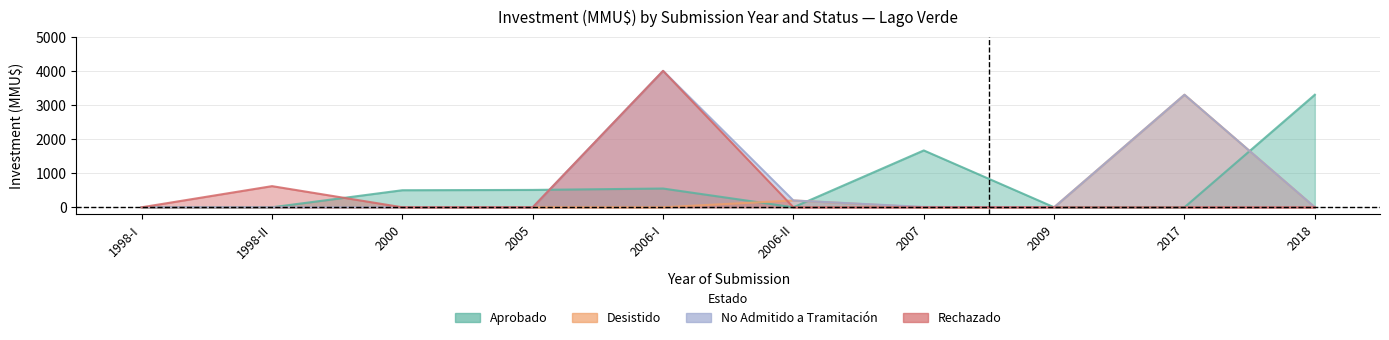

The value of Desistido at 2017 is 1418. True or false?

False